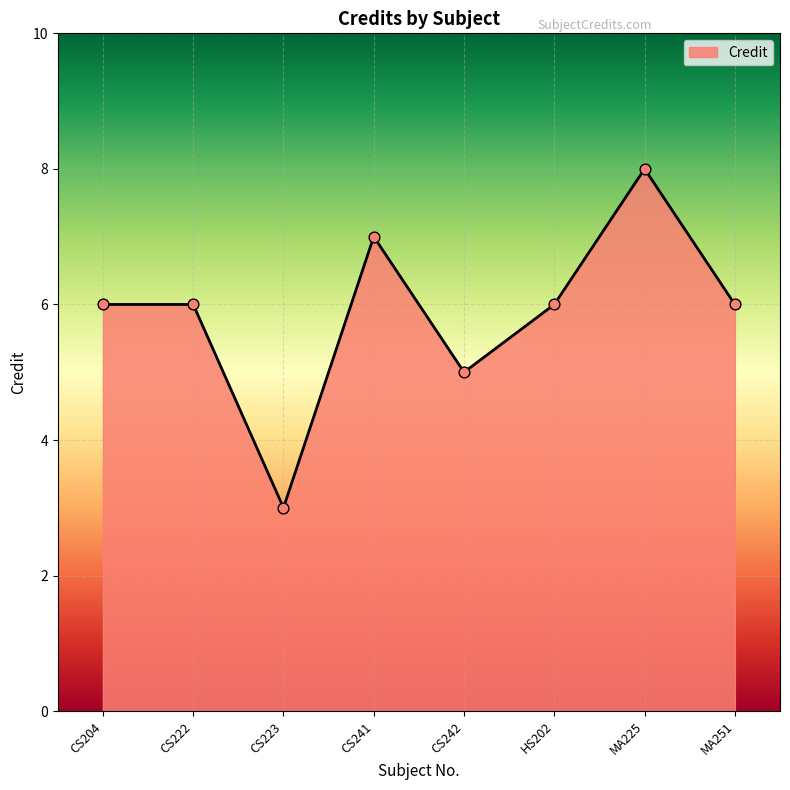

Which has a higher value, CS242 or CS222?

CS222